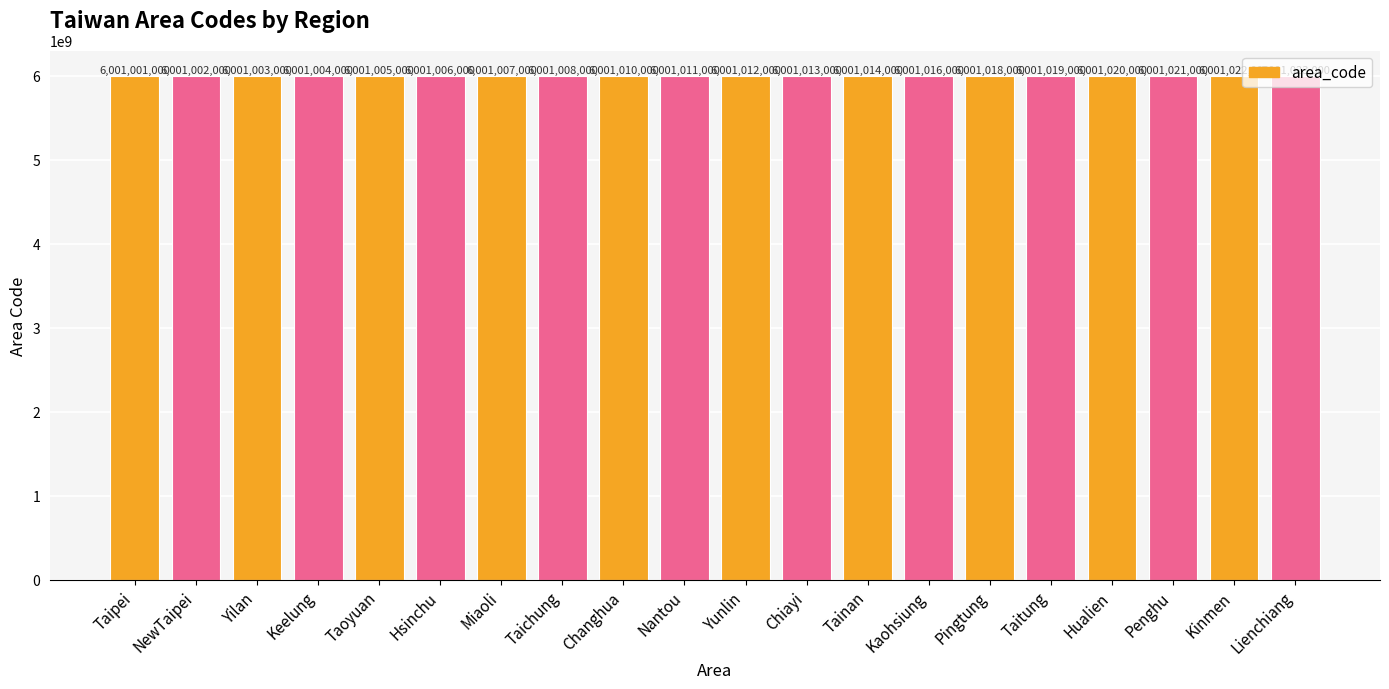

What is the average value?

6001011750